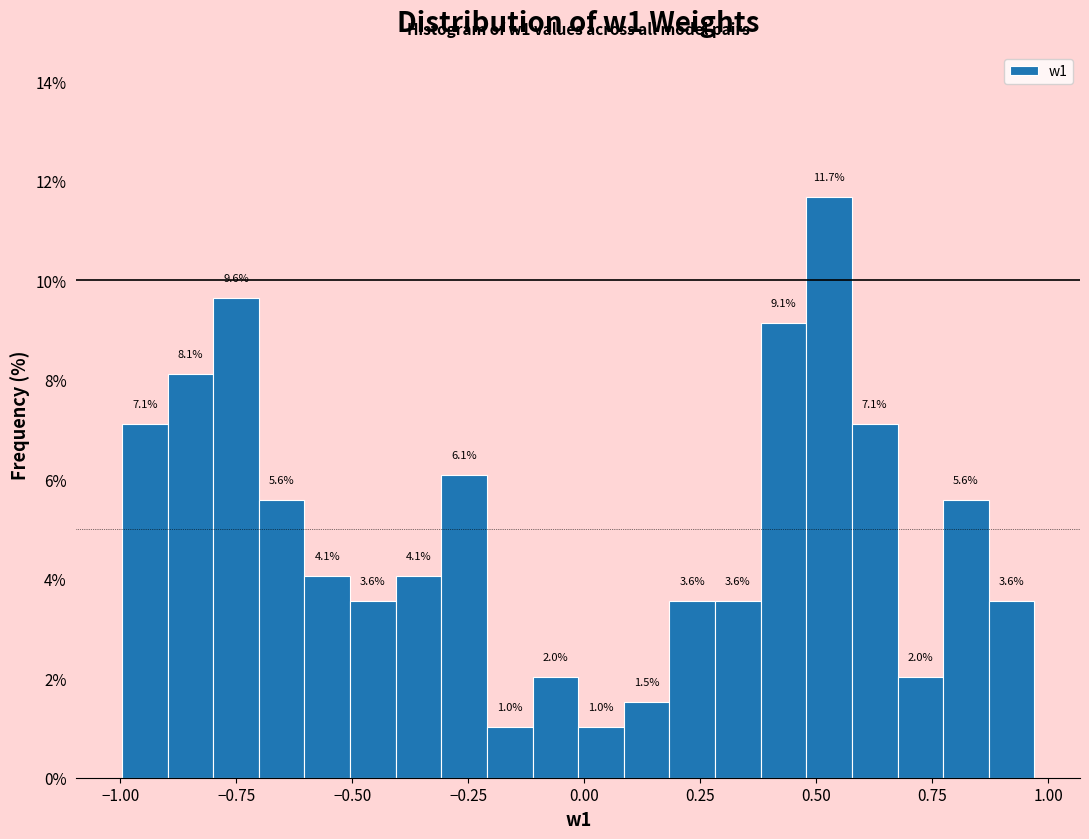

Around what value on the x-axis is the tallest bar? Give the approximate position of its centre, as read against the axis.

0.55